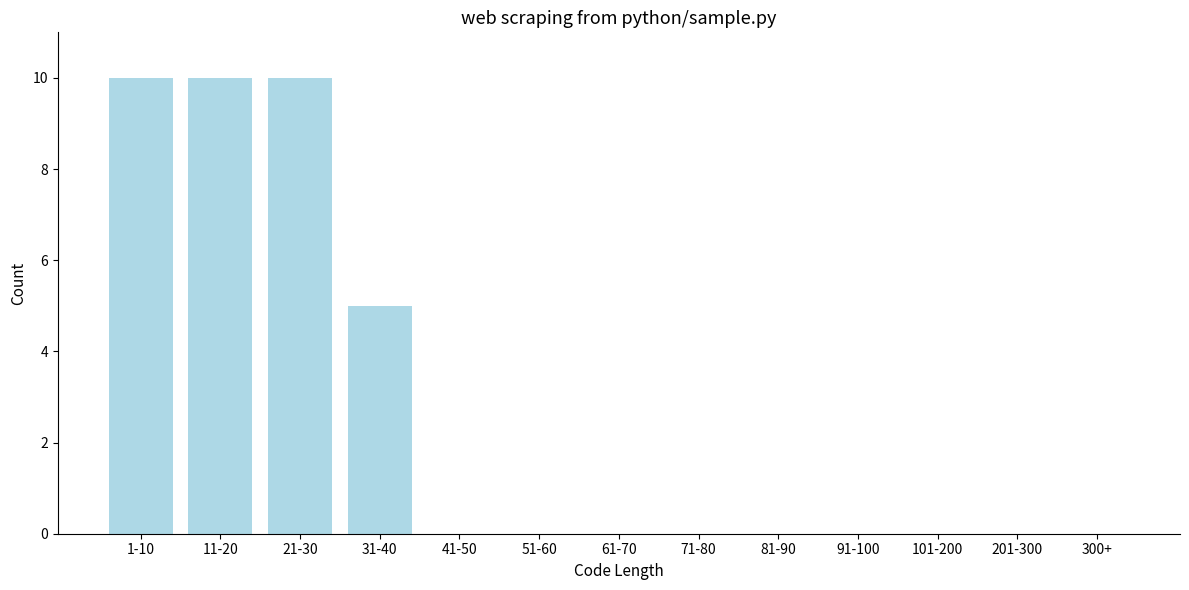

Reading left to right, transcribe all the data shown in this chart.

1-10=10	11-20=10	21-30=10	31-40=5	41-50=0	51-60=0	61-70=0	71-80=0	81-90=0	91-100=0	101-200=0	201-300=0	300+=0